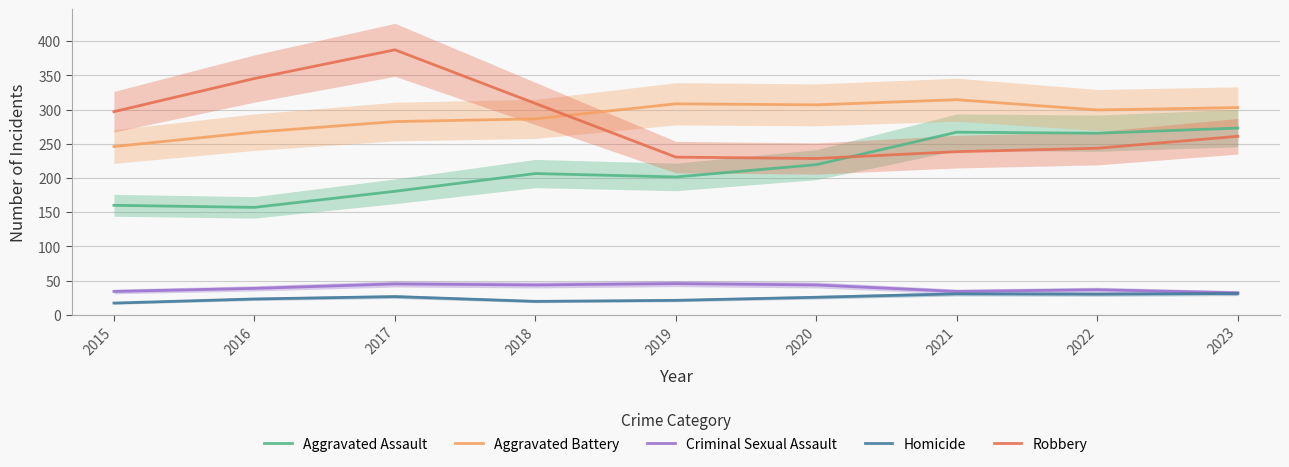

List the labels in order of Aggravated Battery value, largest first.

2021, 2019, 2020, 2023, 2022, 2018, 2017, 2016, 2015